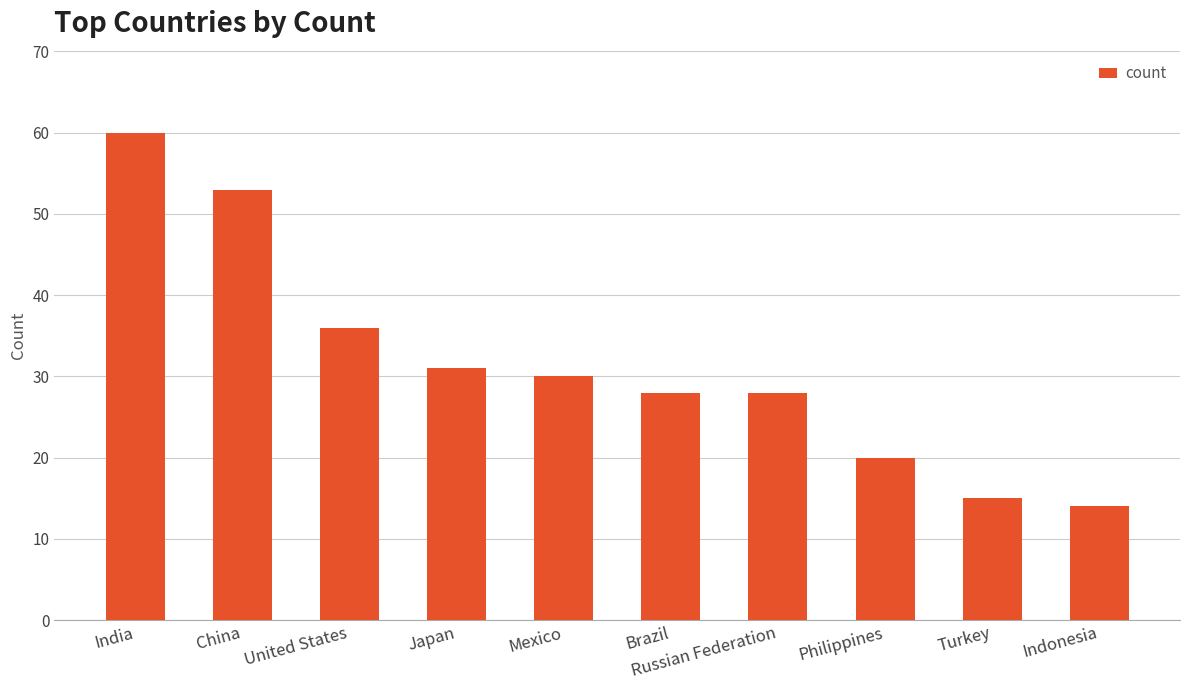

How many values are below 30?

5